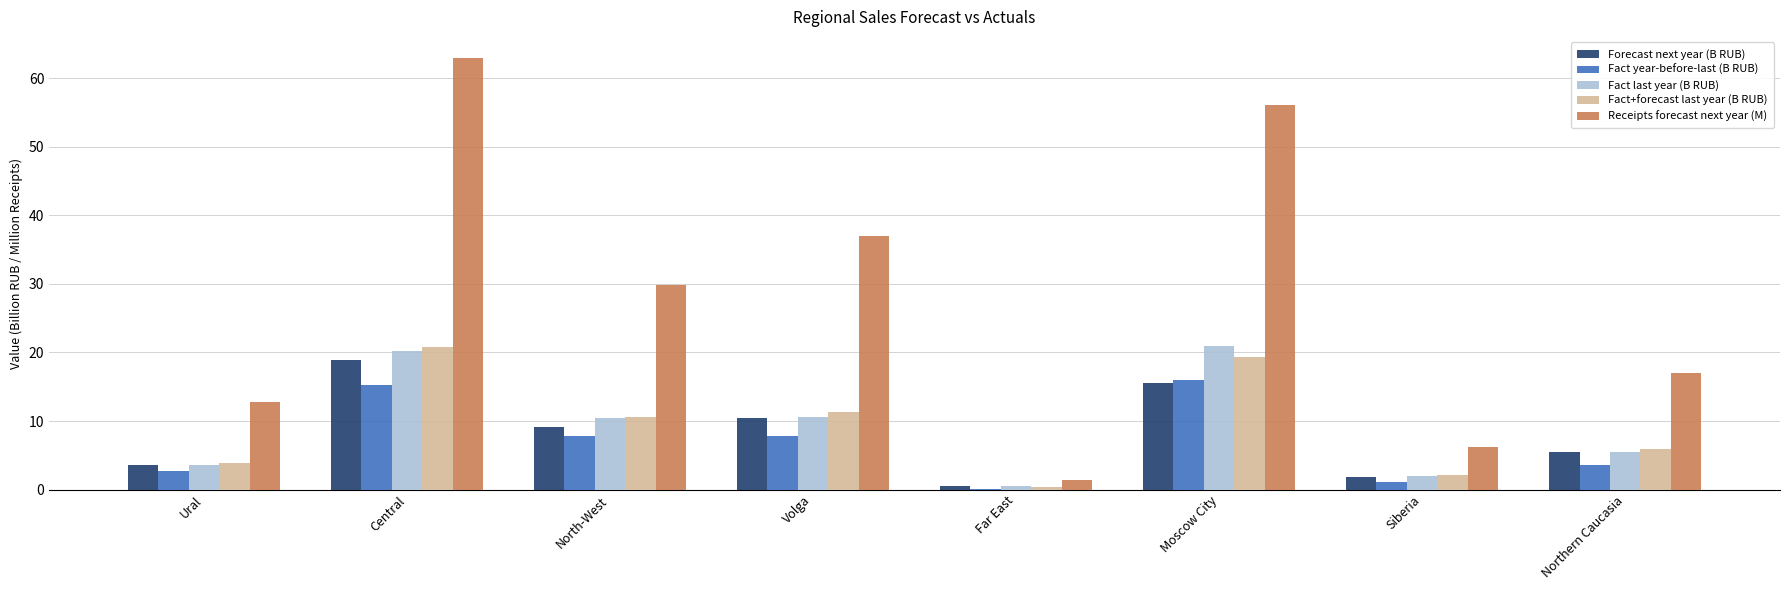

What is the difference between the Fact+forecast last year (B RUB) values at Moscow City and North-West?

8.8